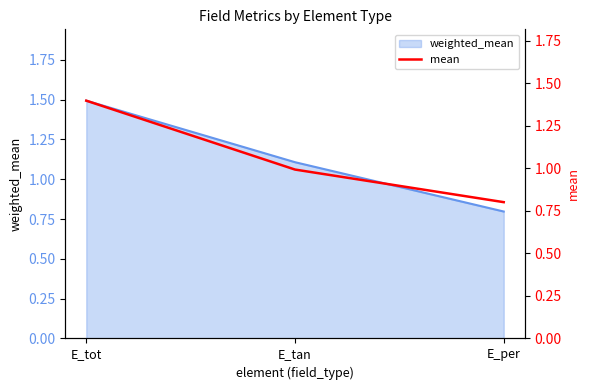

Between E_tan and E_per, which is larger?

E_tan